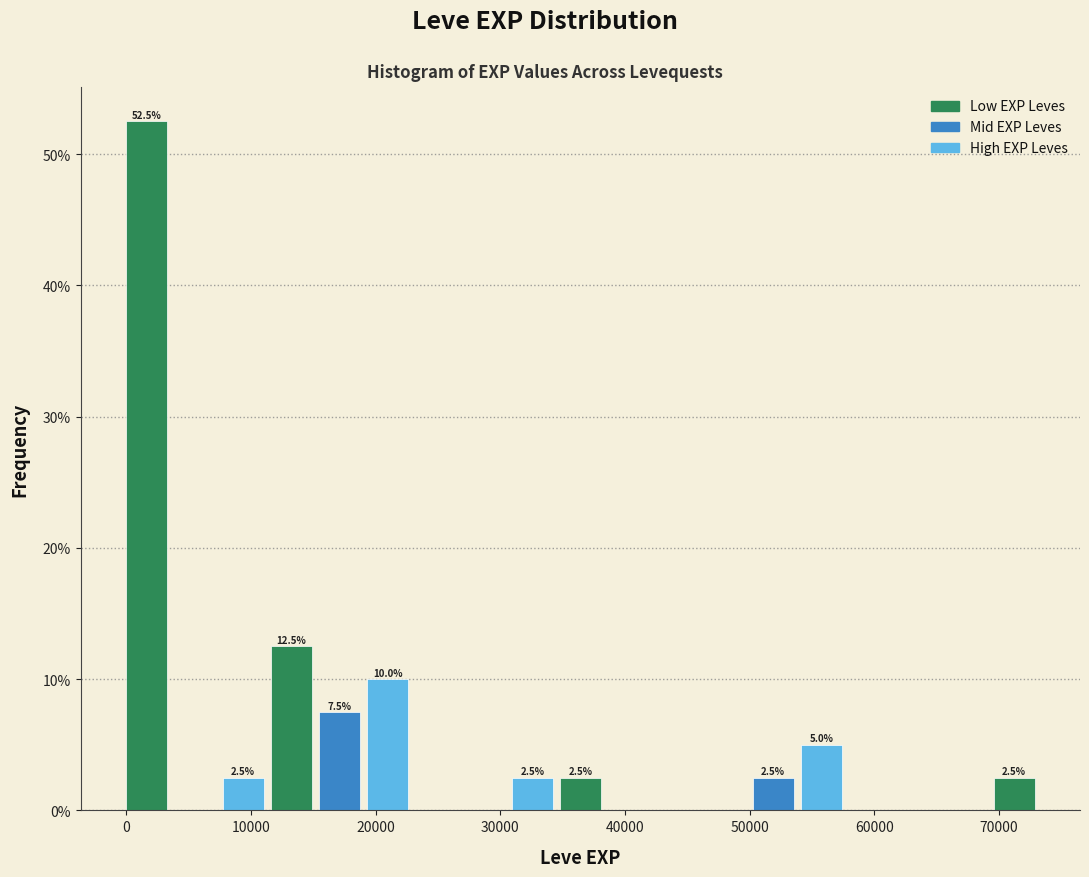

Around what value on the x-axis is the tallest bar? Give the approximate position of its centre, as read against the axis.

2000